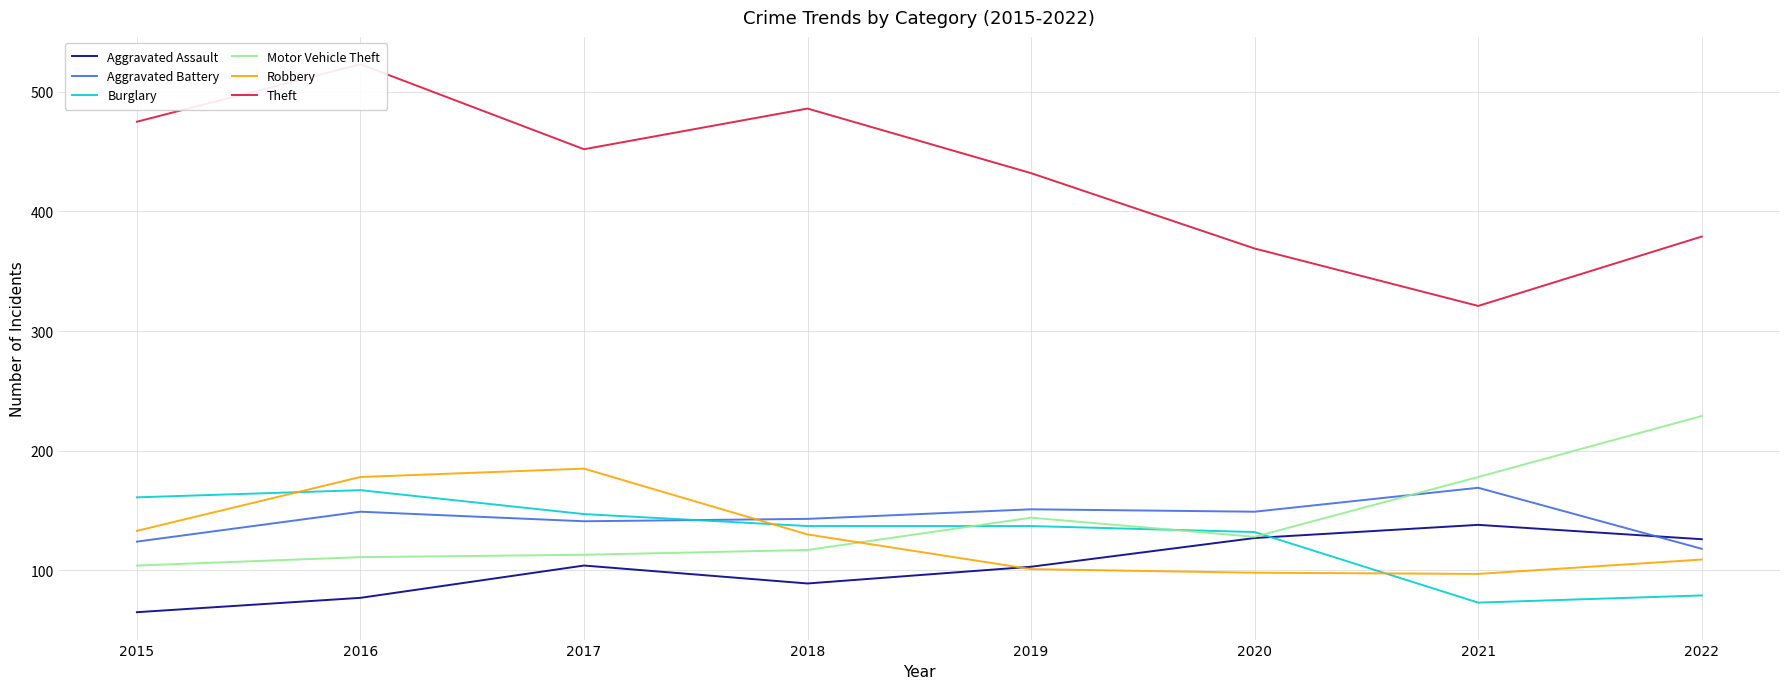

Is it true that Robbery equals 33 at 2018?

False